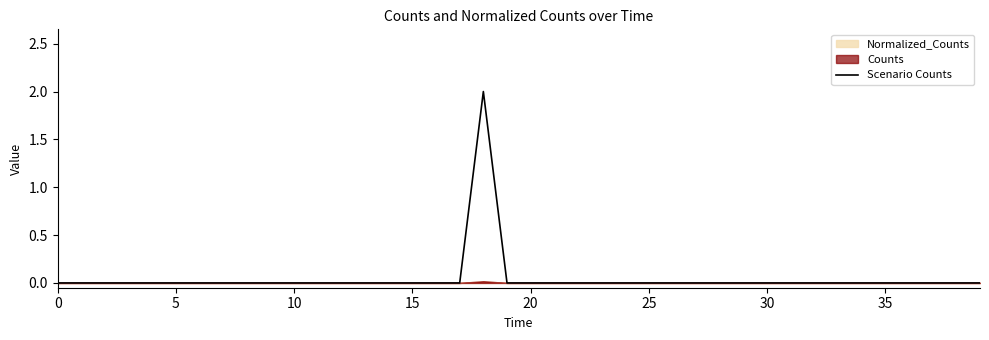

The chart shows a value of 0 at 11. True or false?

True